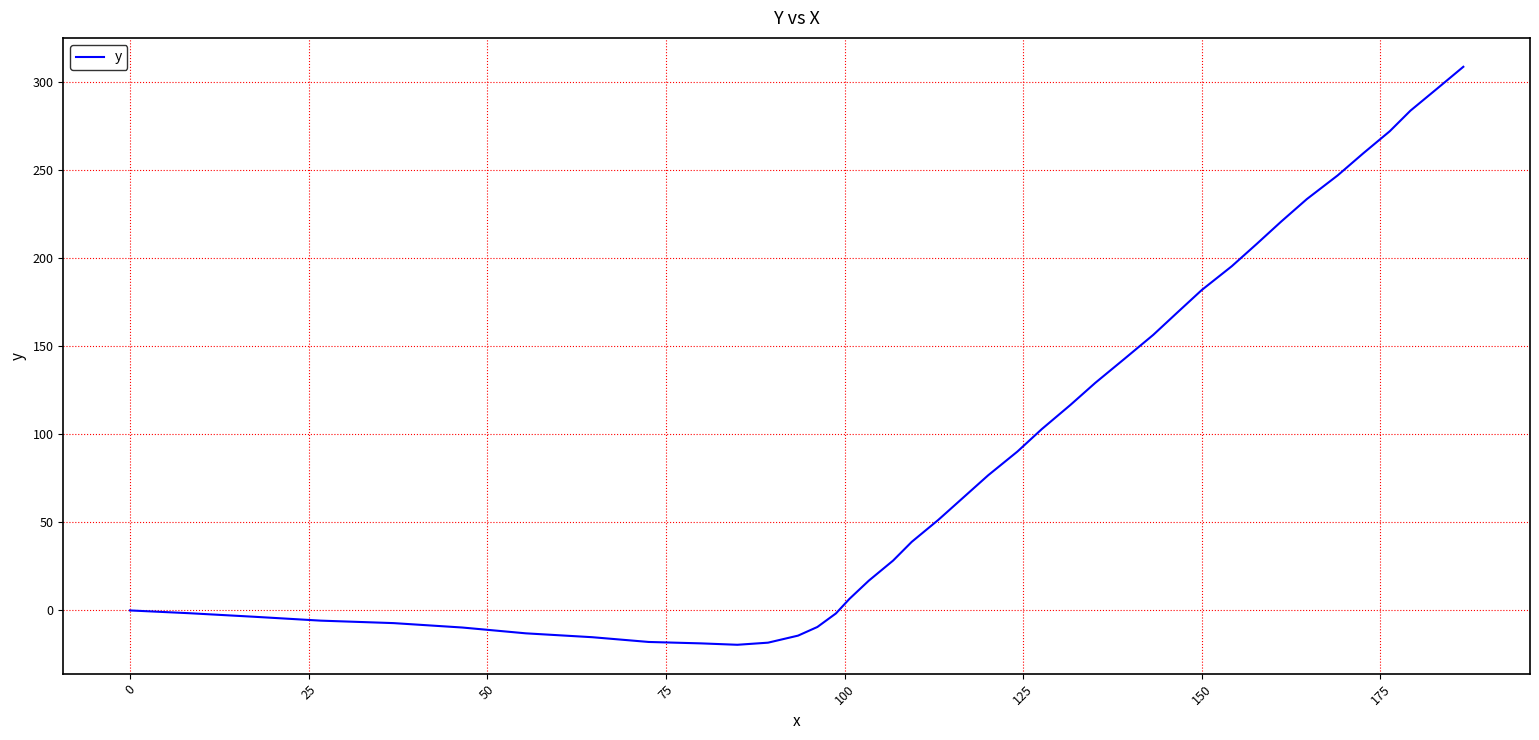

What is the maximum value shown in the chart?

308.6